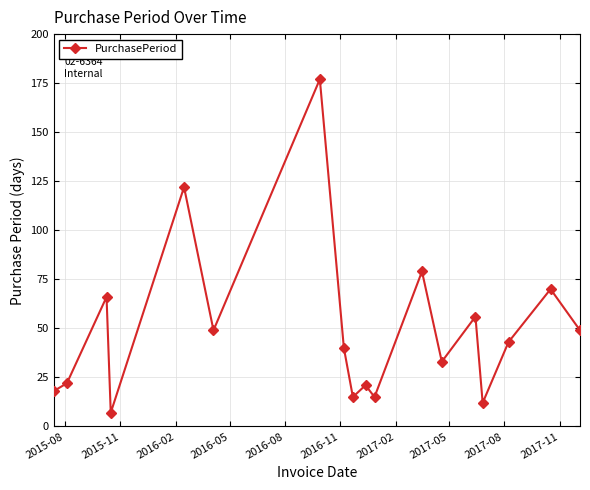

True or false: there are more than 1 points higher than both neighbors.

True